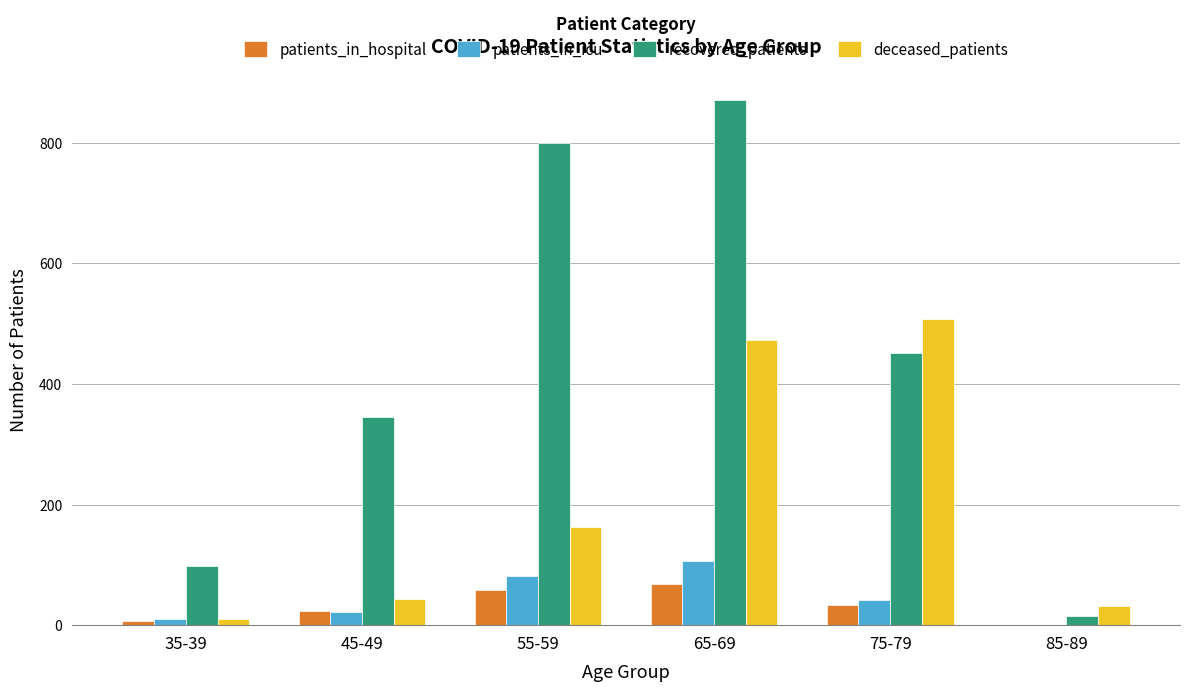

What is the maximum value for patients_in_hospital?

69